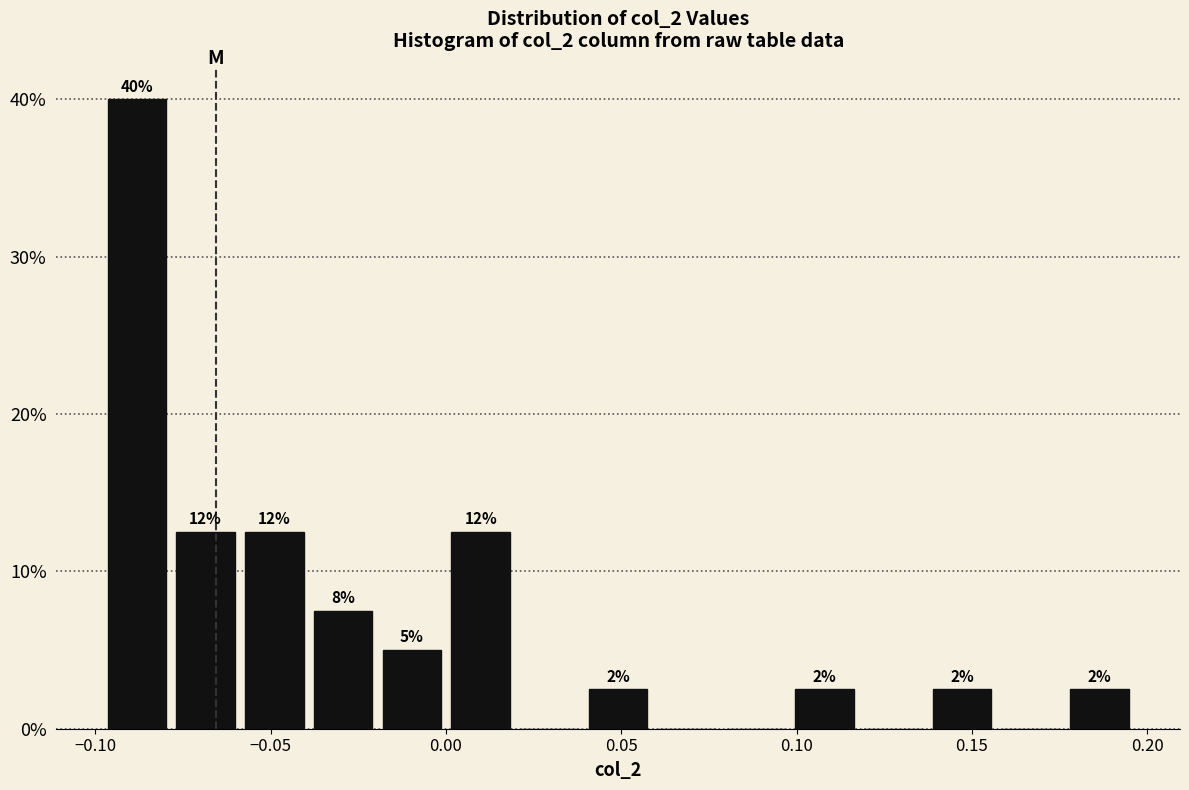

Read against the x-axis, roughly where is the centre of the tallest bar?

-0.090